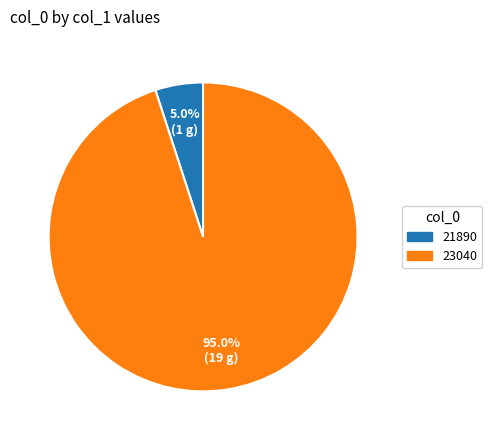

How much of the chart is everything except 23040?

5.0%